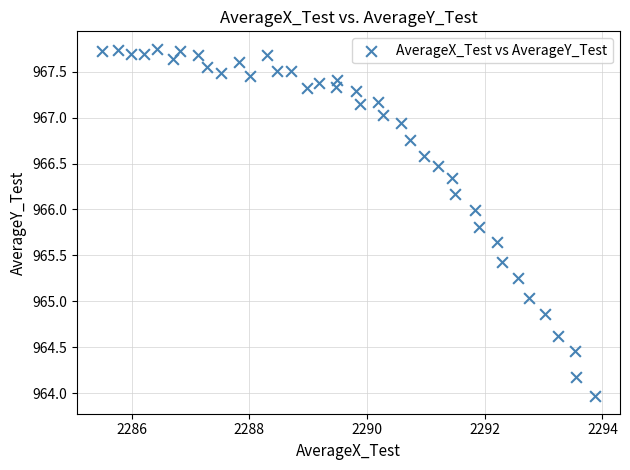

What is the range of Y values (max minus min)?

3.8